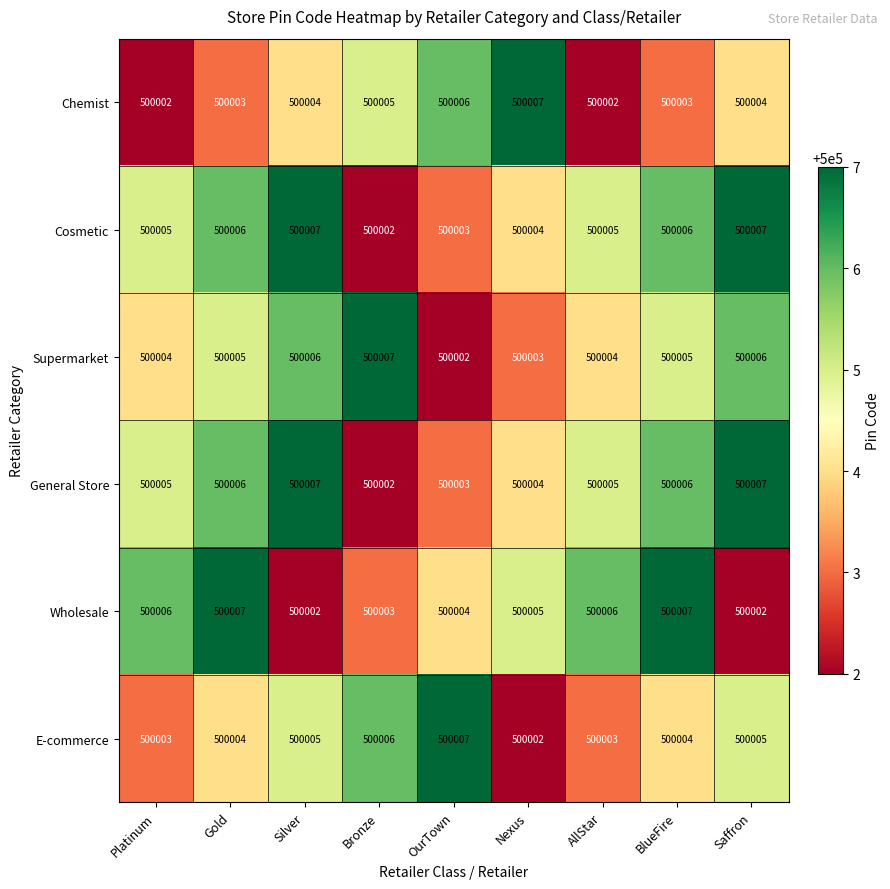

The value of Cosmetic at AllStar is 500005. True or false?

True